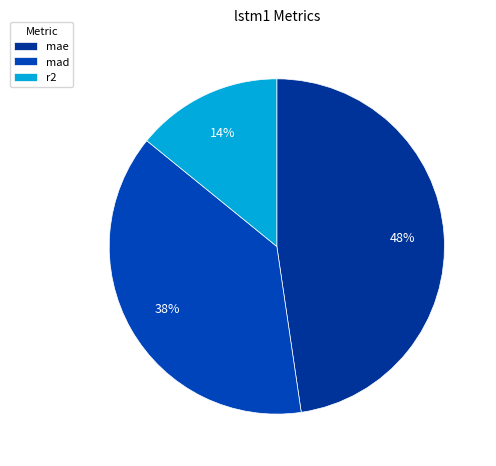

Rank the categories by value from lowest to highest.

r2, mad, mae